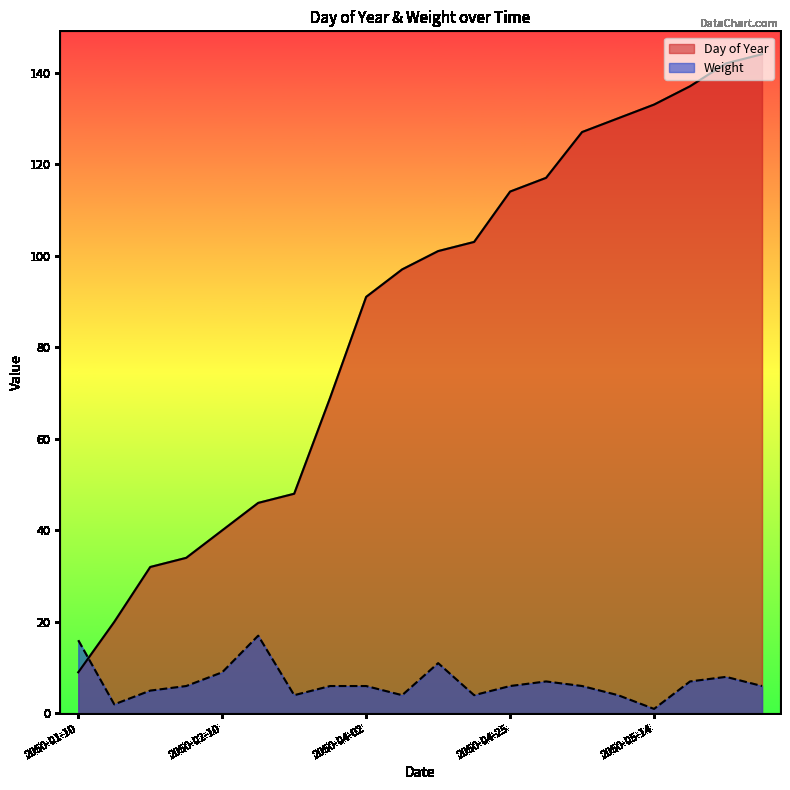

Where does the Weight series first go above 6?

2050-01-10